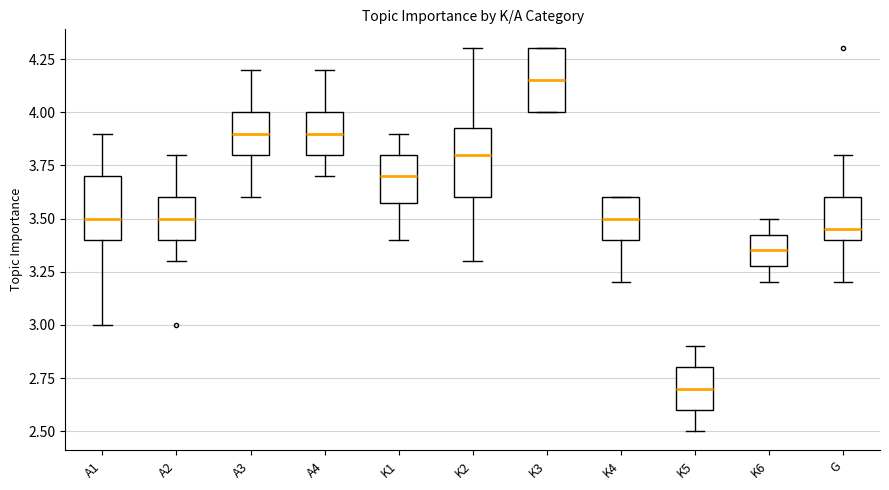

Reading left to right, read every box against the y-axis: the position of its median line, the range the box covers, and the ends of its whiskers. The values are not printed on the chart, so give them approximately, as read against the axis.

A1: median 3.50, box 3.40 to 3.70, whiskers 3.00 to 3.90
A2: median 3.50, box 3.40 to 3.60, whiskers 3.30 to 3.80
A3: median 3.90, box 3.80 to 4.00, whiskers 3.60 to 4.20
A4: median 3.90, box 3.80 to 4.00, whiskers 3.70 to 4.20
K1: median 3.70, box 3.60 to 3.80, whiskers 3.40 to 3.90
K2: median 3.80, box 3.60 to 3.95, whiskers 3.30 to 4.30
K3: median 4.15, box 4.00 to 4.30, whiskers 4.00 to 4.30
K4: median 3.50, box 3.40 to 3.60, whiskers 3.20 to 3.60
K5: median 2.70, box 2.60 to 2.80, whiskers 2.50 to 2.90
K6: median 3.35, box 3.30 to 3.45, whiskers 3.20 to 3.50
G: median 3.45, box 3.40 to 3.60, whiskers 3.20 to 3.80